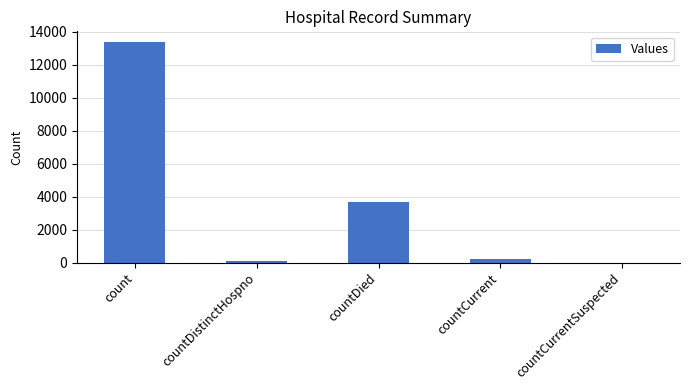

Between countCurrent and countDied, which is larger?

countDied